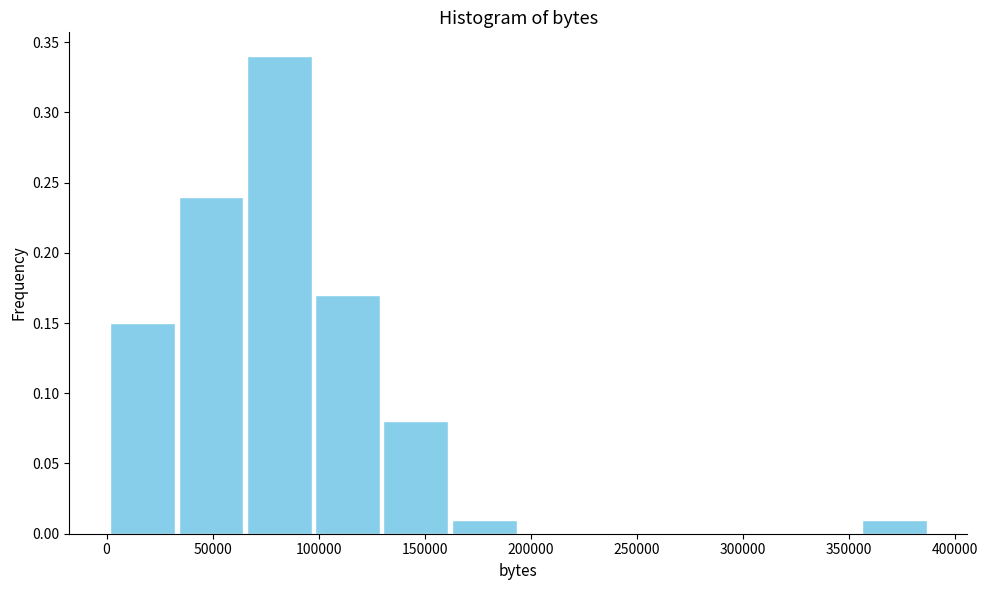

Over which range of the x-axis is the bar tallest?

65000 to 100000